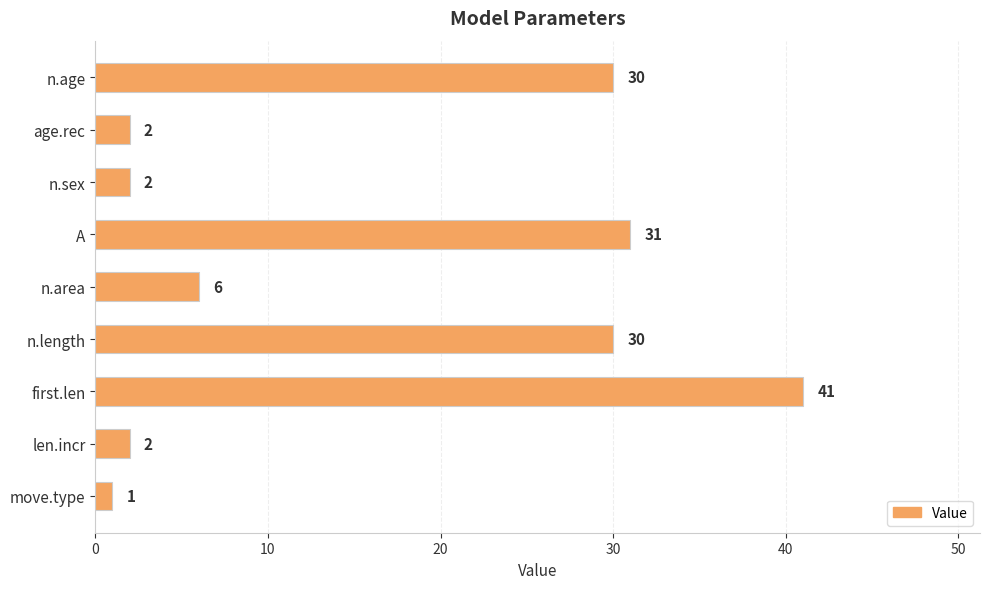

What is the change in value from A to first.len?

+10